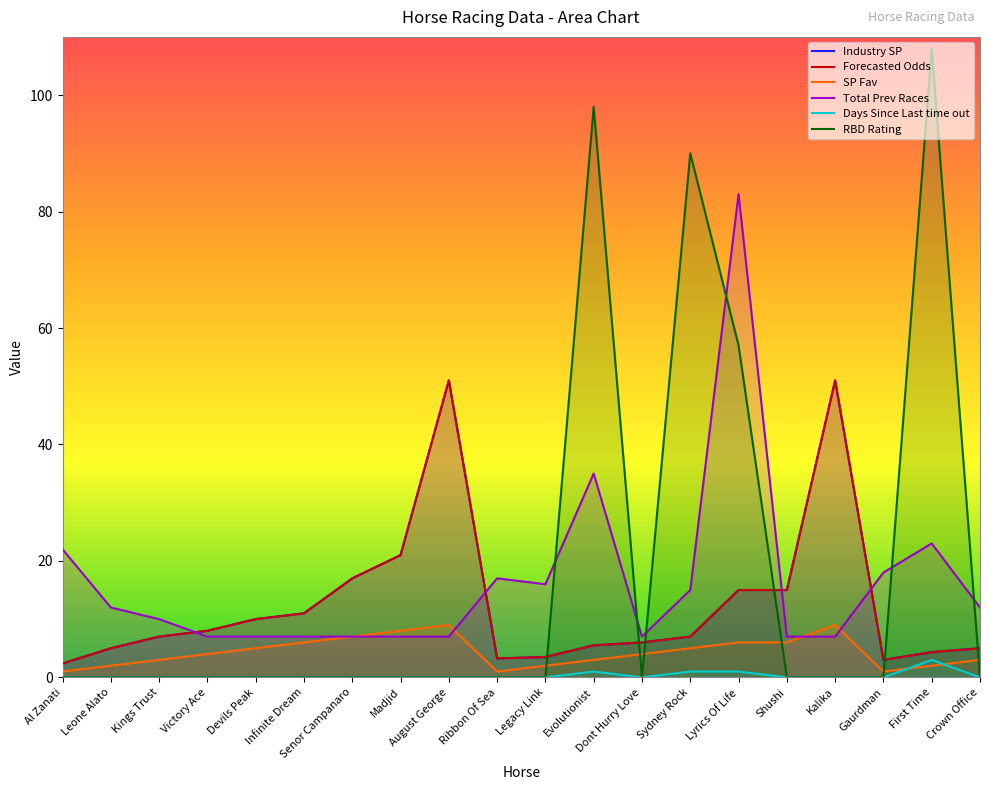

What is the total value across all series at August George?

118.0